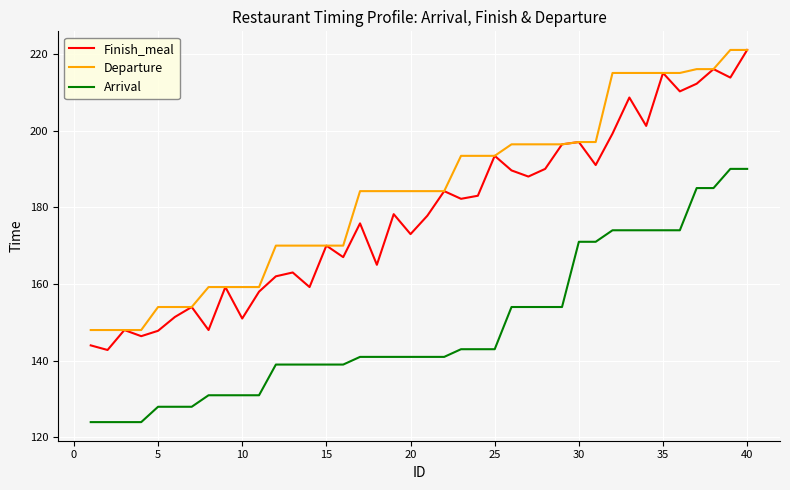

True or false: Arrival and Finish_meal cross at least once.

False